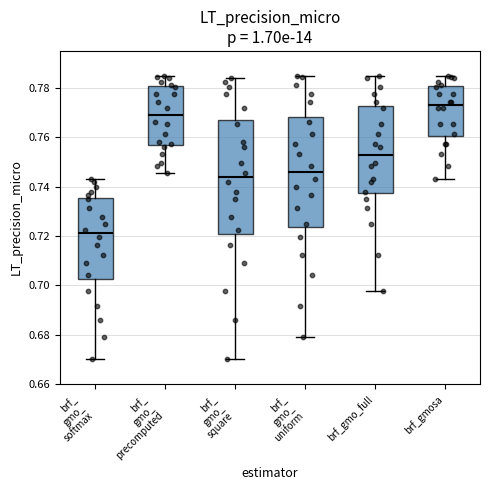

Where does the lower whisker of the box for brf_ gmo_ precomputed end on the y-axis? The values are not printed on the chart, so give them approximately, as read against the axis.

0.746